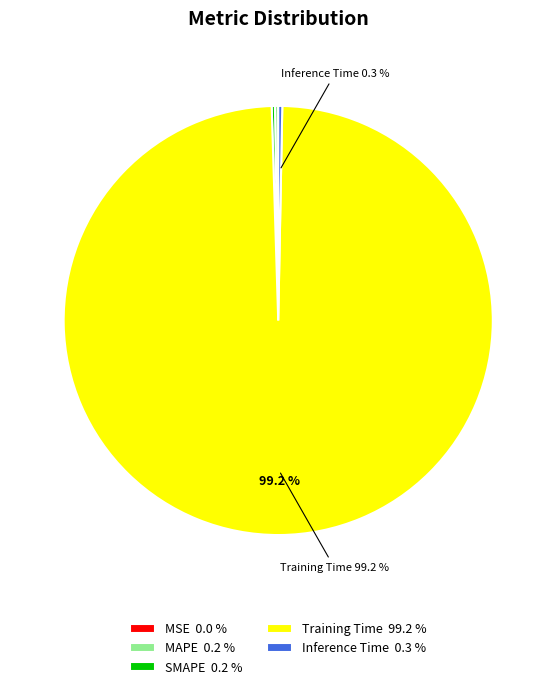

Is there a majority slice in this chart?

Yes